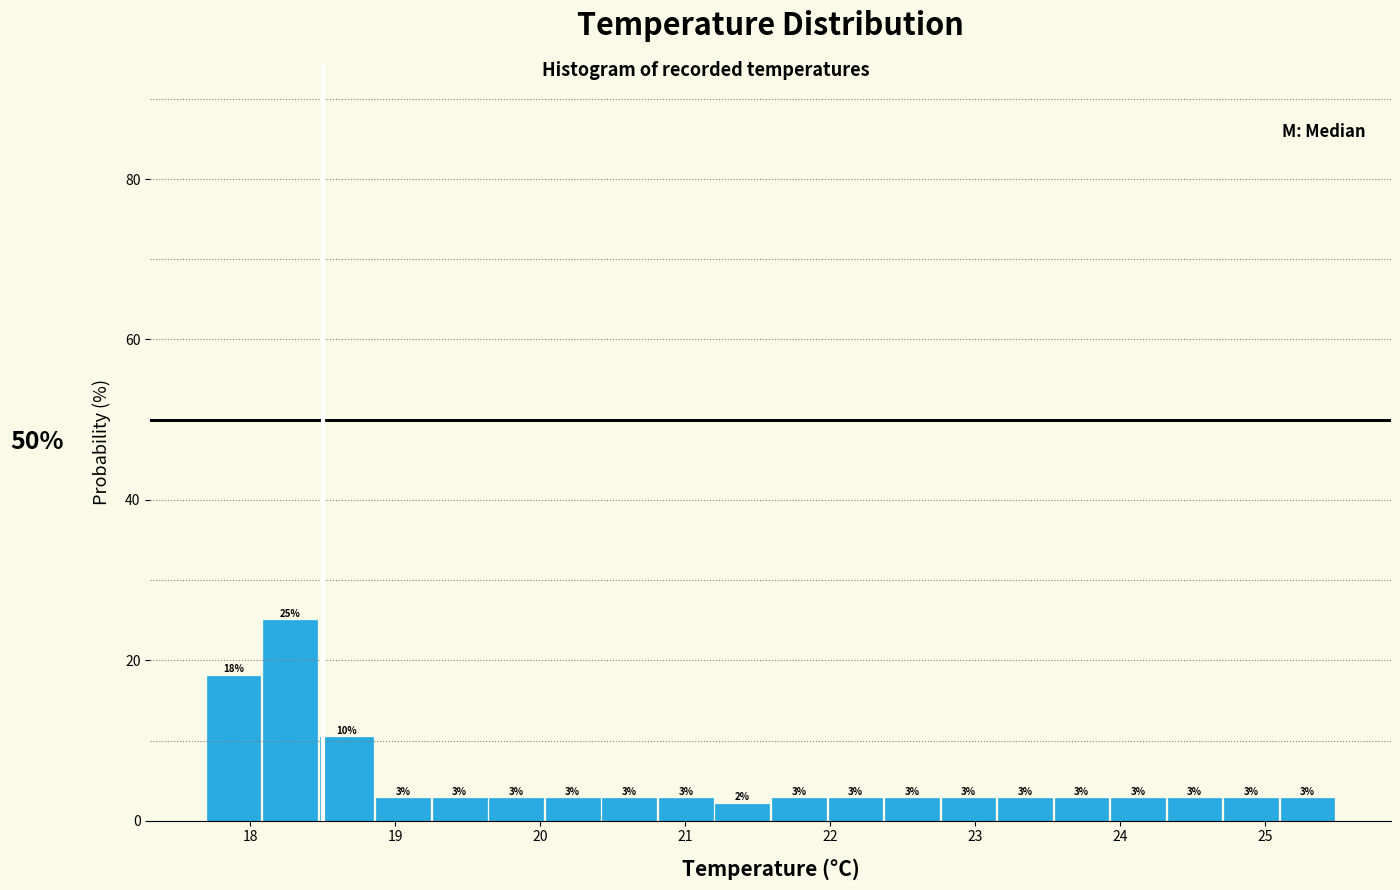

Read against the x-axis, roughly where is the centre of the tallest bar?

18.3